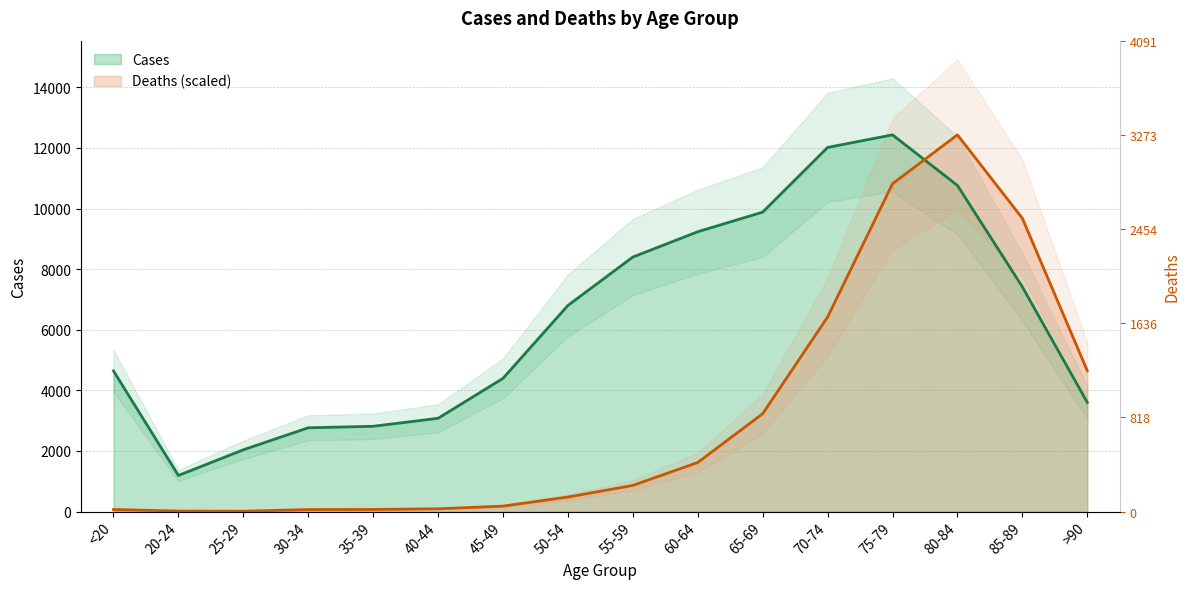

What is the minimum value for Cases?

1191.0